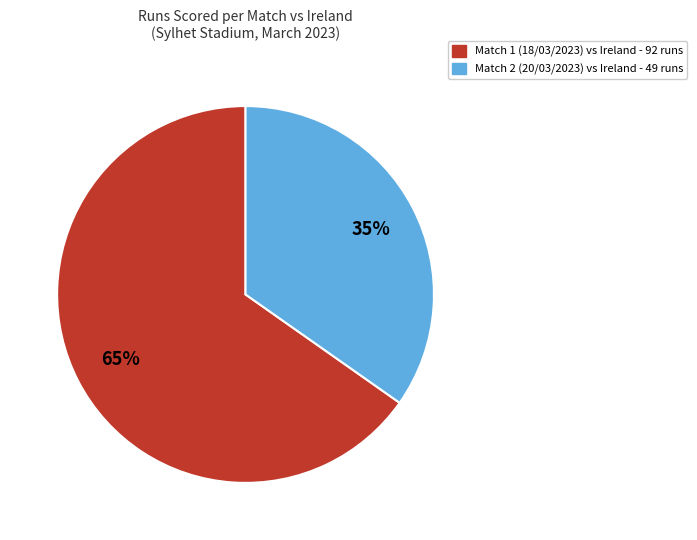

Does any single category account for the majority?

Yes